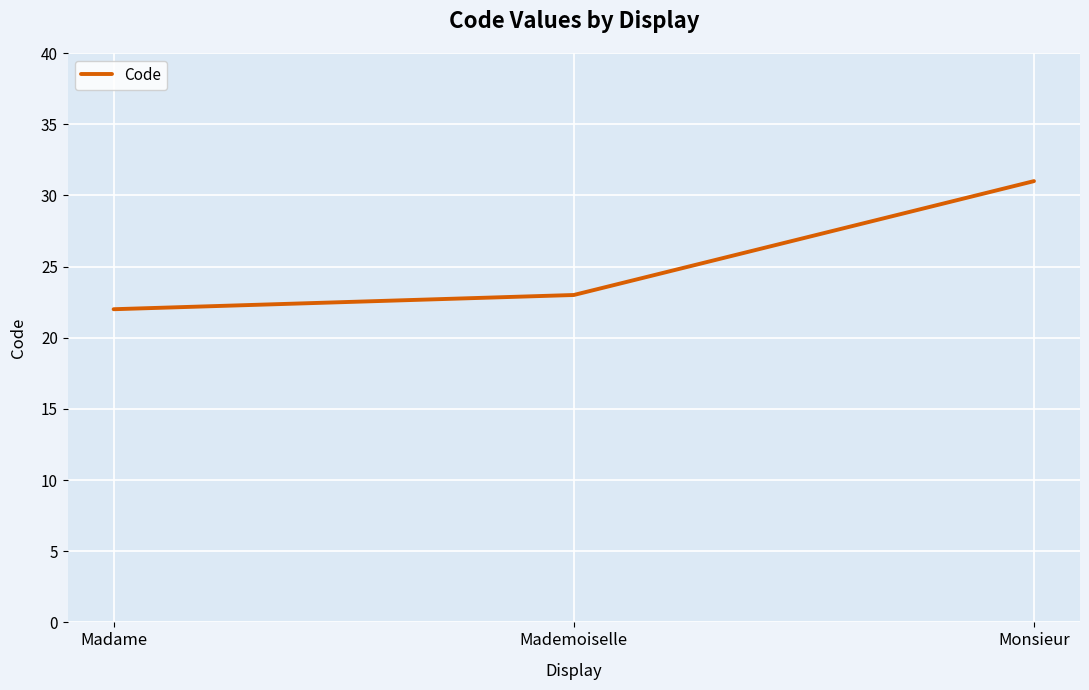

Is this an area chart (filled region under the line)?

No